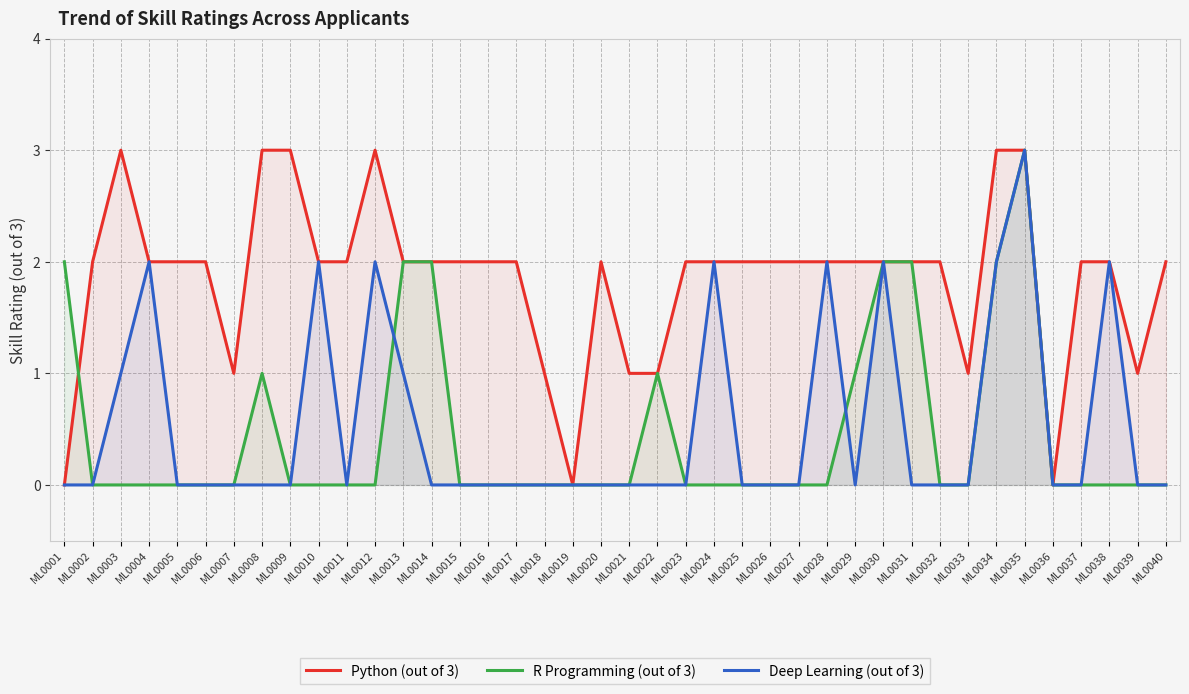

Is it true that Deep Learning (out of 3) equals 3 at ML0030?

False